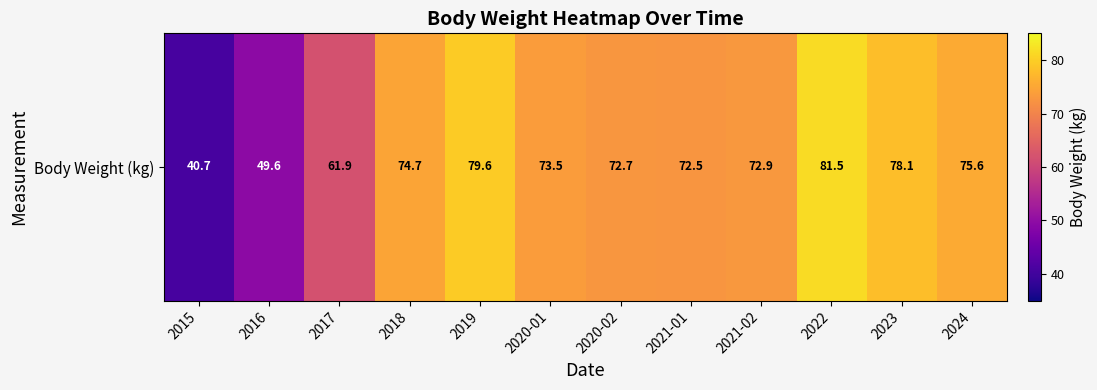

Is it true that the value at 2020-02 is 72.7?

True